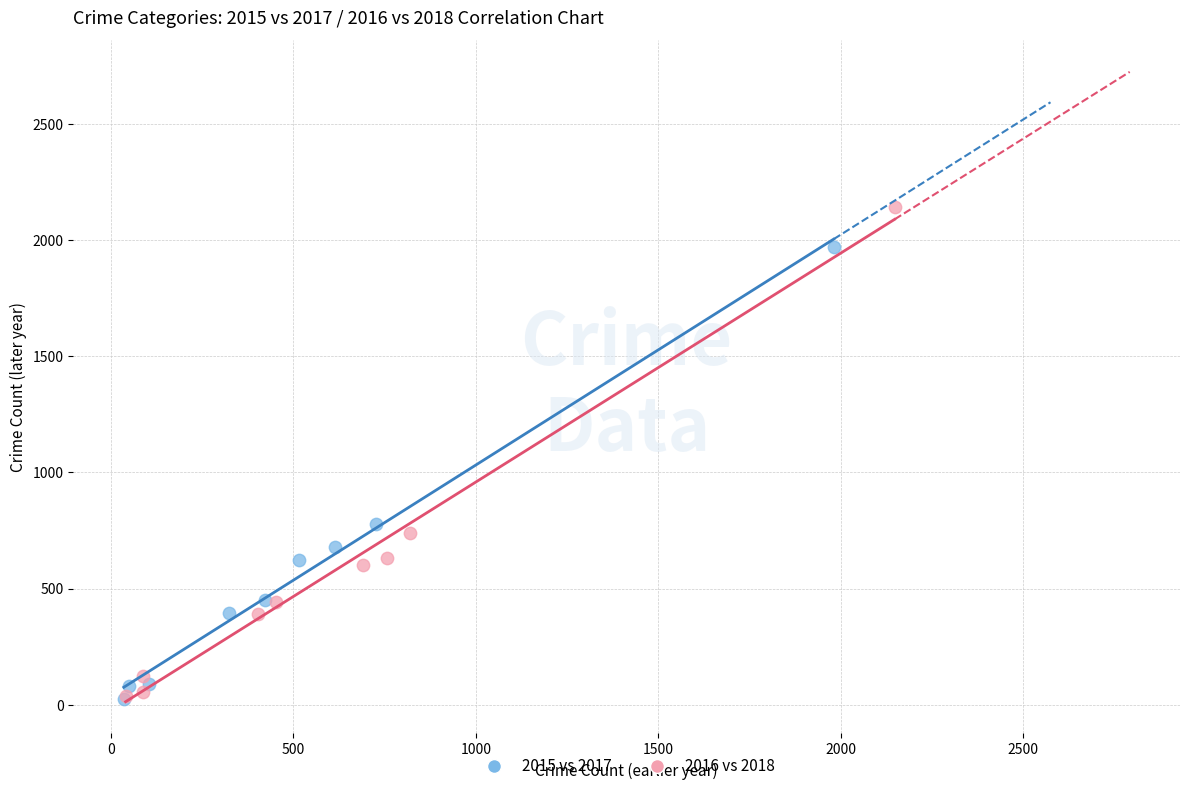

Which series has the widest spread of Y values?

2016 vs 2018